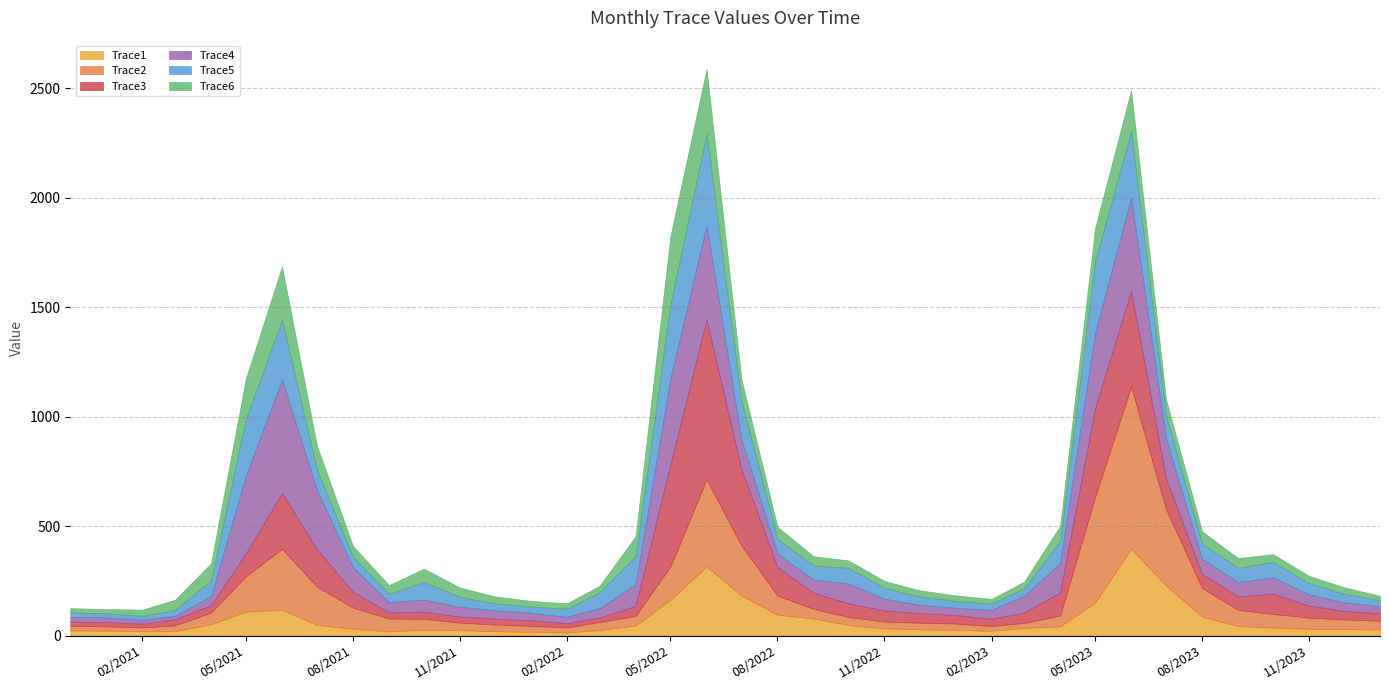

Reading left to right, transcribe all the data shown in this chart.

Trace1: 22.9	22.7	19.8	20.4	51.6	109.9	117.4	48.5	31.3	19.3	26.6	24.6	19.9	17.2	14.4	25.5	46.1	163.8	315.4	182.8	95.2	77.9	48.2	32.9	29.0	25.9	21.8	35.0	42.4	150.2	396.4	228.3	86.5	43.6	36.4	31.0	29.5	28.5
Trace2: 21.5	19.7	17.5	26.5	53.7	161.3	278.7	175.8	96.5	58.7	50.0	34.5	30.5	27.3	22.9	36.5	43.9	152.8	398.3	229.2	87.2	44.2	37.0	31.4	29.9	29.0	22.3	22.7	48.7	482.5	741.5	349.5	131.0	74.1	62.6	51.1	44.3	39.6
Trace3: 20.1	19.0	17.4	27.5	33.4	105.1	254.9	169.9	71.7	27.8	32.3	27.6	26.3	25.7	19.6	20.1	45.9	466.1	729.3	347.1	130.1	73.4	62.1	50.6	43.9	39.2	32.5	47.8	105.3	405.6	435.8	139.4	63.9	61.0	92.4	54.7	39.0	33.6
Trace4: 20.8	21.7	17.5	16.2	41.4	356.2	518.9	271.0	112.6	47.7	55.3	44.9	38.8	34.7	28.8	43.6	99.8	394.1	430.8	137.2	62.2	59.6	91.0	53.6	38.1	32.8	41.0	76.4	135.2	343.3	425.8	183.2	69.3	65.4	74.1	51.4	39.2	32.7
Trace5: 20.0	19.1	17.3	26.2	71.9	257.1	272.4	93.3	47.6	37.3	79.7	45.3	31.7	27.2	37.1	71.5	127.0	337.0	417.4	174.1	66.3	65.0	71.3	49.2	37.5	31.5	28.9	34.3	98.8	327.6	303.6	103.3	69.3	65.4	71.3	51.4	39.2	26.4
Trace6: 20.0	18.8	29.1	46.8	78.0	185.8	243.3	109.9	49.4	39.7	61.9	42.2	31.6	26.3	24.6	29.8	90.8	311.4	296.6	100.6	54.7	42.6	33.6	31.7	28.5	25.3	20.8	29.9	70.6	151.3	187.2	76.2	56.7	44.2	35.1	32.9	29.7	20.5